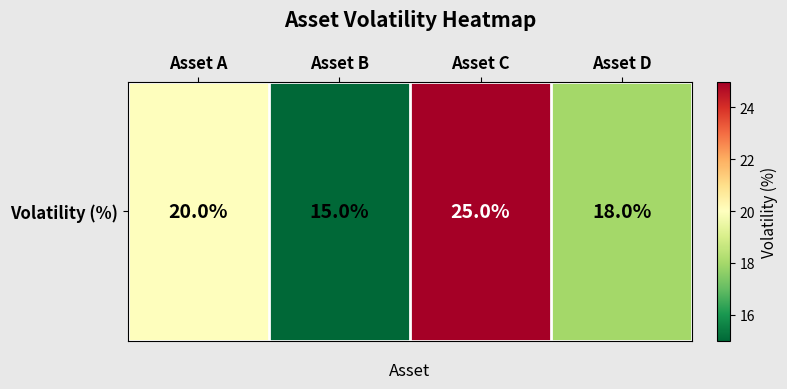

At which label is the value closest to 20?

Asset A